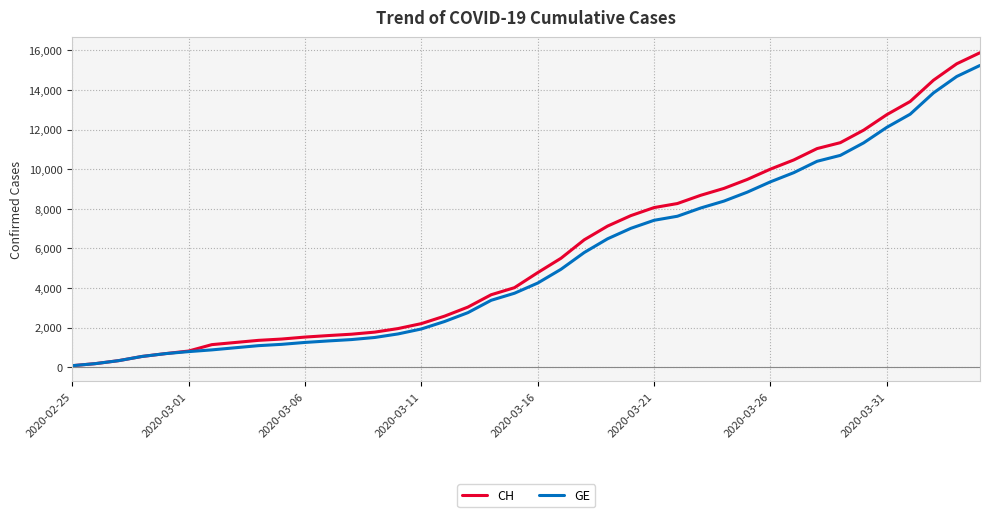

Does the chart display data point markers on the line(s)?

No